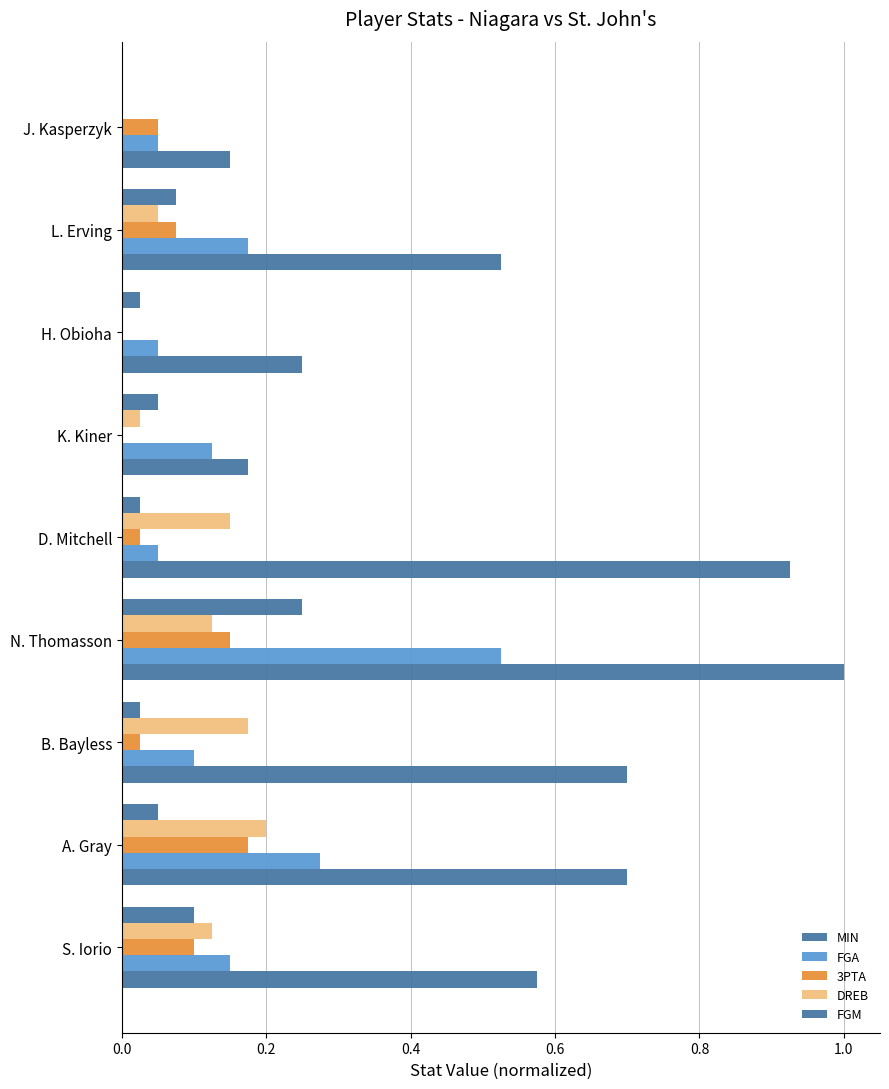

Count the number of categories in the chart.

9